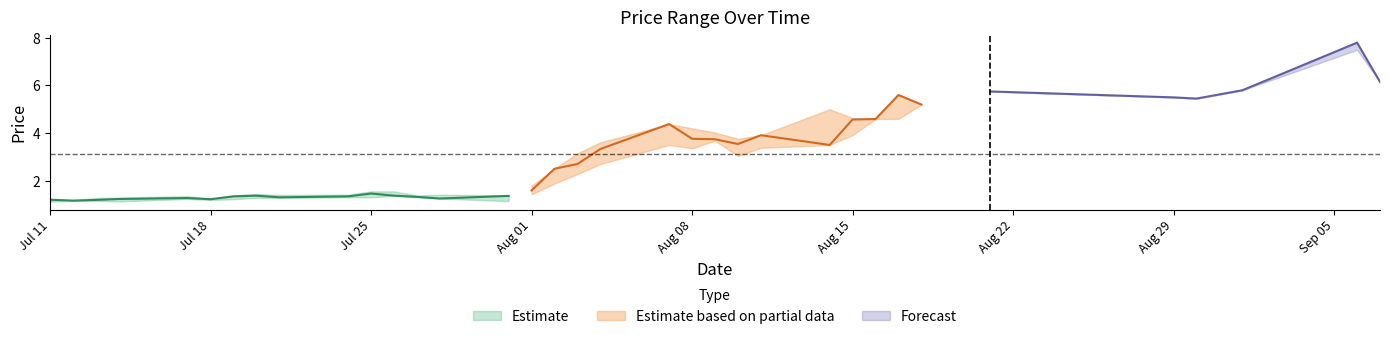

How many lines are shown in the chart?

3